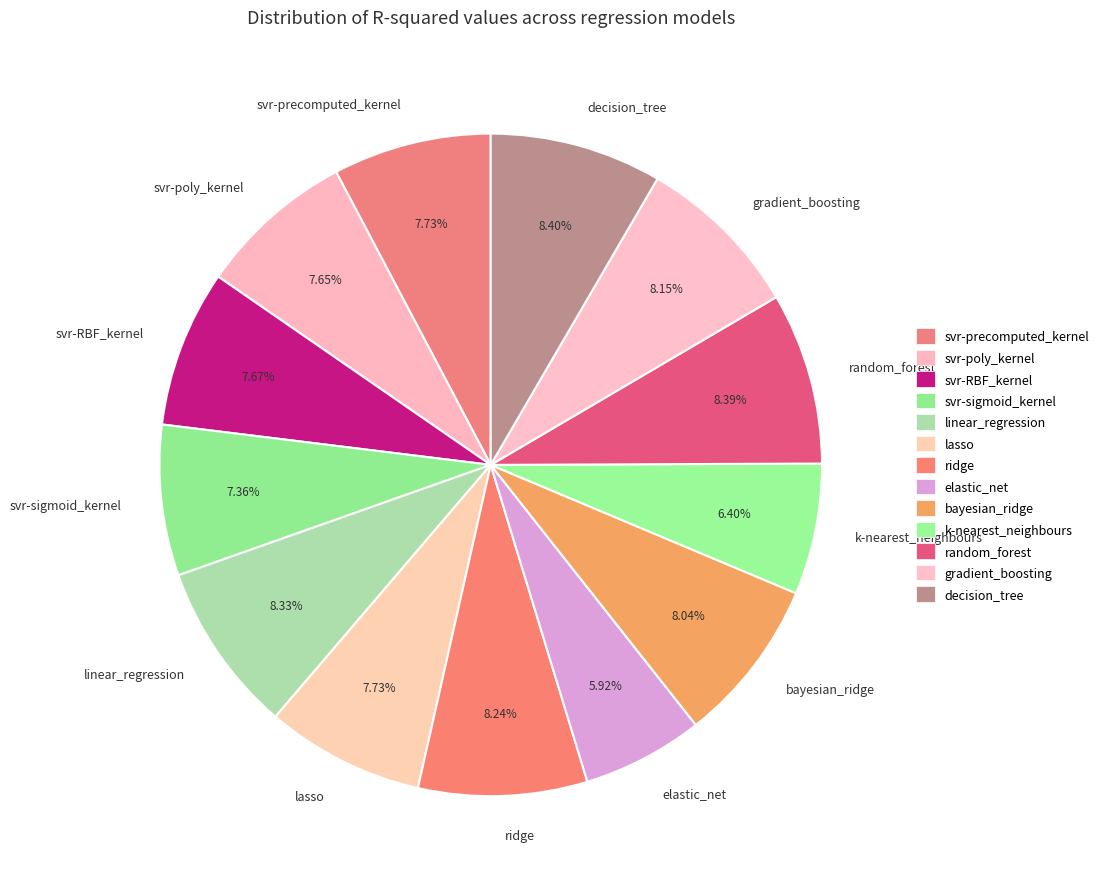

Is there a majority slice in this chart?

No